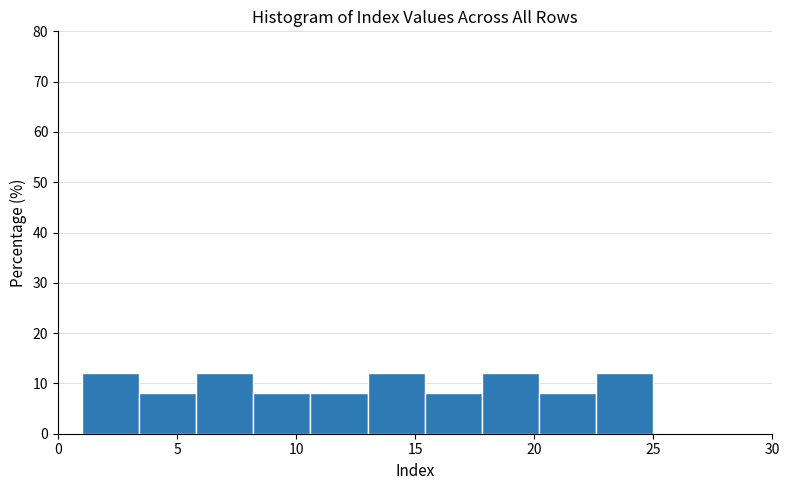

Reading left to right, list every bar in this chart as the range it spans on the x-axis followed by its height. Neither the bar edges nor the heights are printed on the chart, so give them approximately, as read against the axes.

1.0 to 3.4: 12
3.4 to 5.8: 8
5.8 to 8.2: 12
8.2 to 10.6: 8
10.6 to 13.0: 8
13.0 to 15.4: 12
15.4 to 17.8: 8
17.8 to 20.2: 12
20.2 to 22.6: 8
22.6 to 25.0: 12